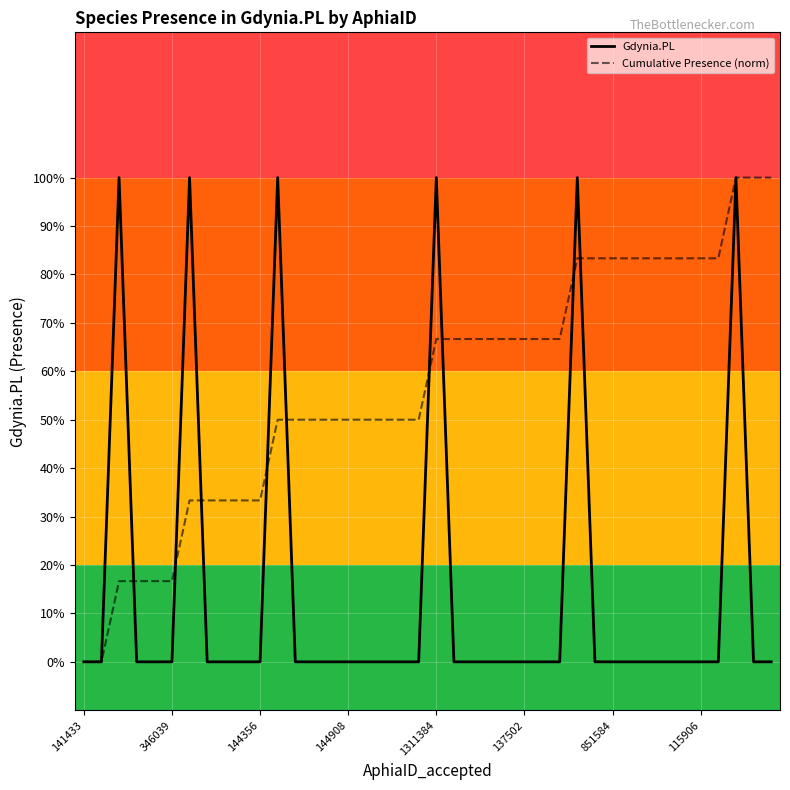

How many Gdynia.PL values are between 0 and 1?

40